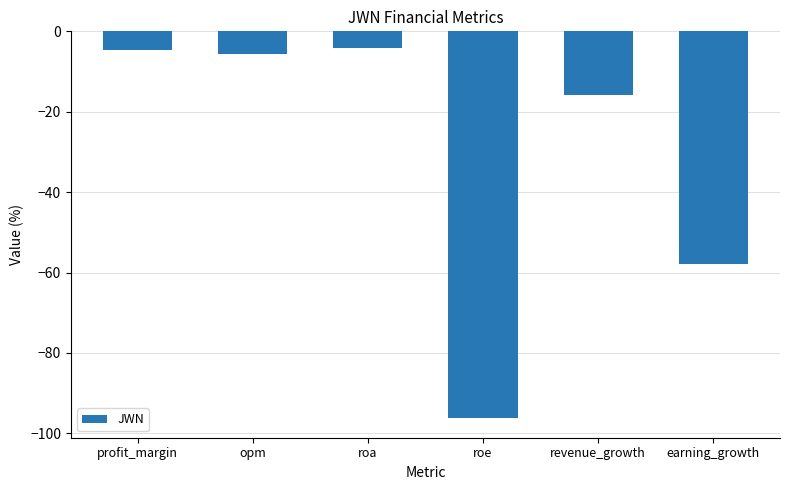

Is it true that the value at earning_growth is -30.1?

False